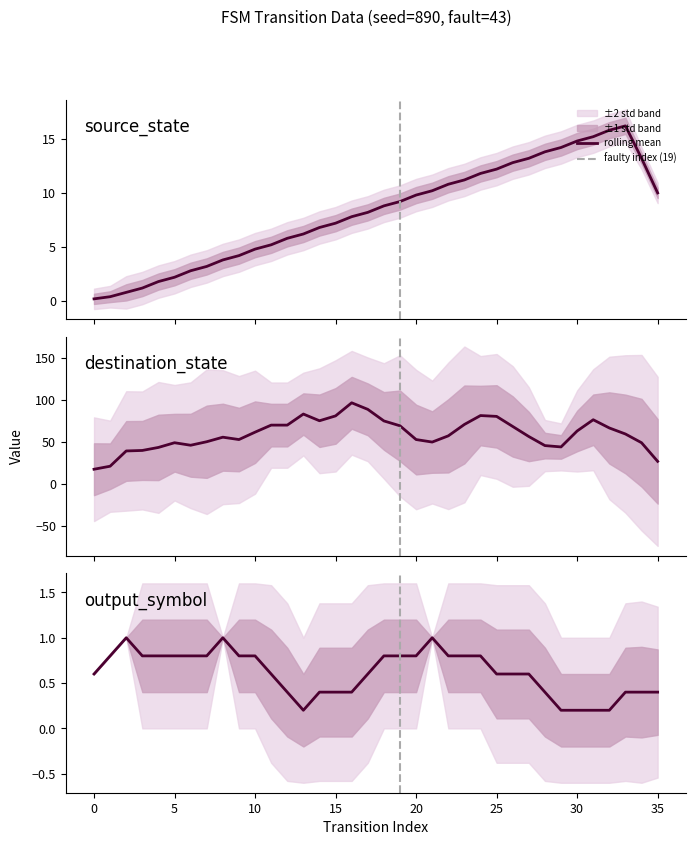

How many data points does each series have?

36